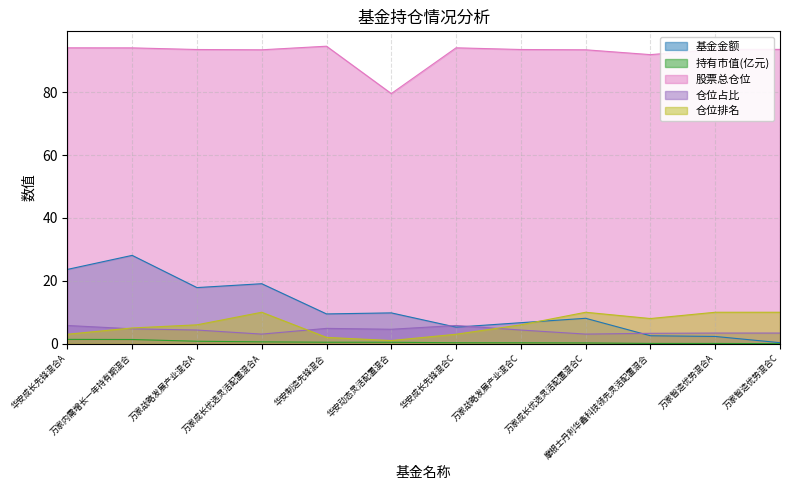

Reading left to right, extract all data points from this chart.

基金金额: 23.6	28.1	17.9	19.1	9.5	9.8	5.3	6.7	8.1	2.5	2.3	0.3
持有市值(亿元): 1.4	1.3	0.8	0.6	0.5	0.4	0.3	0.3	0.2	0.1	0.1	0.0
股票总仓位: 94.1	94.1	93.6	93.5	94.7	79.6	94.1	93.6	93.5	92.0	93.6	93.6
仓位占比: 5.8	4.7	4.3	3.0	4.9	4.6	5.8	4.3	3.0	3.3	3.4	3.4
仓位排名: 3.0	5.0	6.0	10.0	2.0	1.0	3.0	6.0	10.0	8.0	10.0	10.0